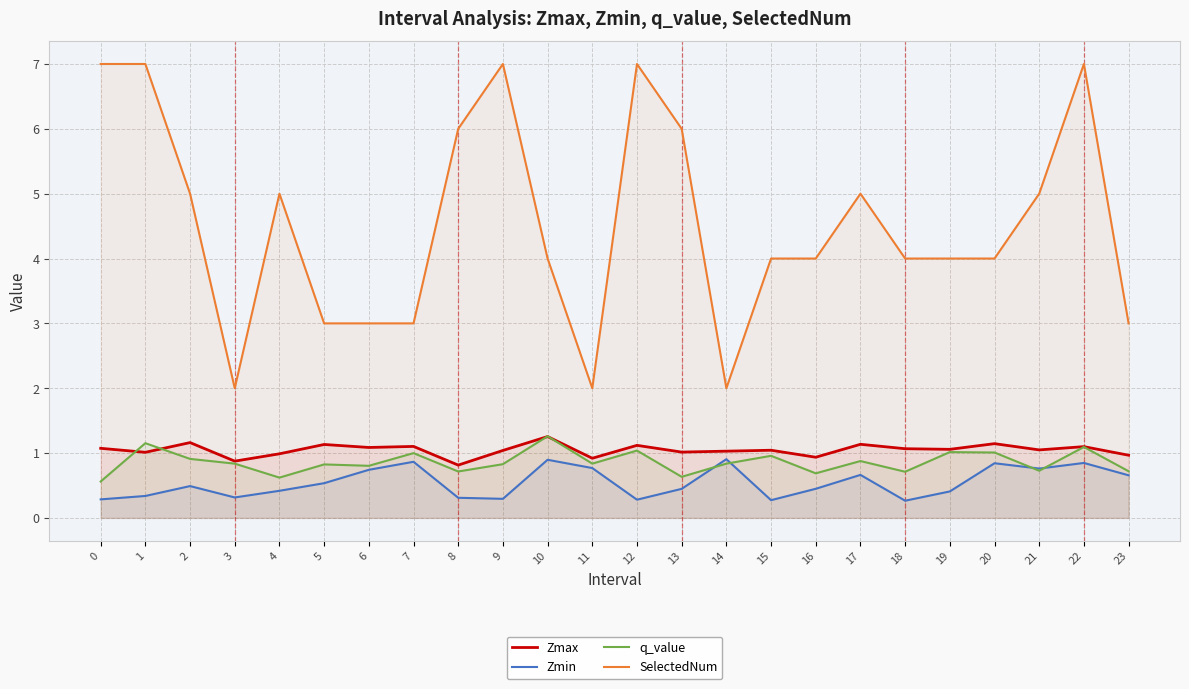

Between 0 and 17, which series saw the biggest shift?

SelectedNum